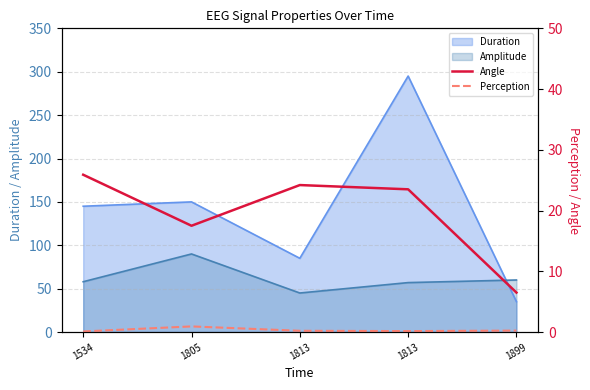

What is the difference between the second highest and second lowest values in the Perception series?

0.1